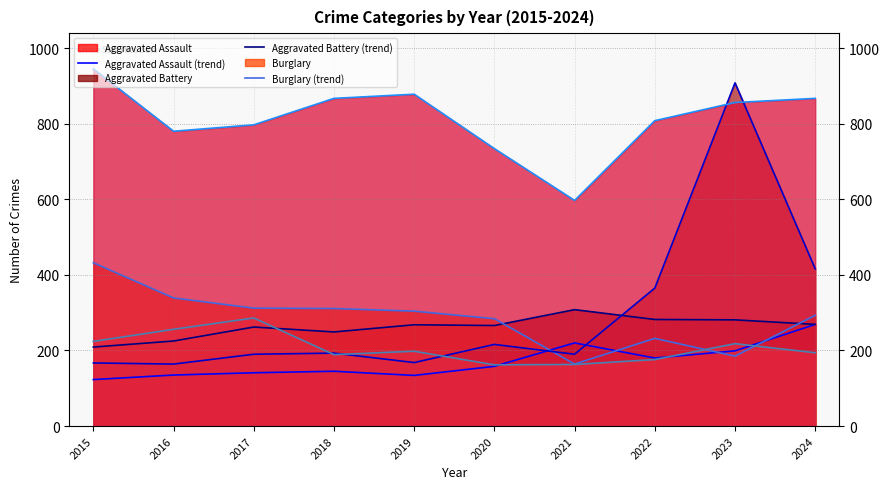

Reading right to left, transcribe all the data shown in this chart.

Aggravated Assault (trend): 269	199	180	220	158	134	145	141	135	123
Aggravated Battery (trend): 269	281	282	308	266	268	249	262	225	209
Burglary (trend): 293	185	232	164	284	304	311	312	339	432
Motor Vehicle Theft (trend): 416	908	365	190	216	168	193	190	164	167
Robbery (trend): 194	218	176	163	162	198	189	286	256	224
Theft (trend): 867	856	808	597	734	878	867	797	780	945